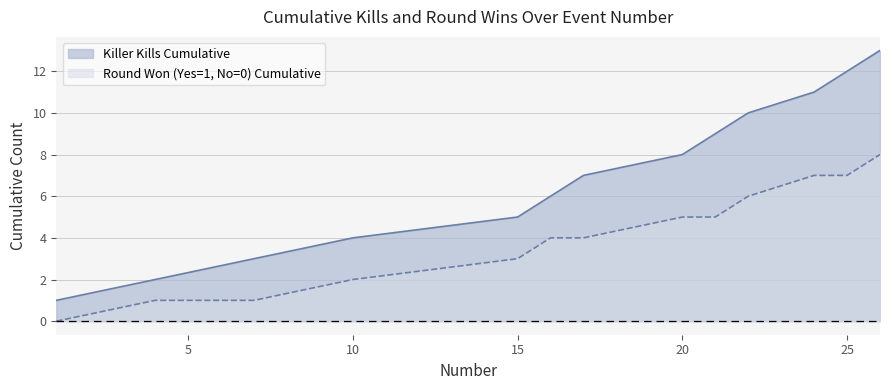

True or false: Round Won (Yes=1, No=0) Cumulative has more than 0 points higher than both neighbors.

False